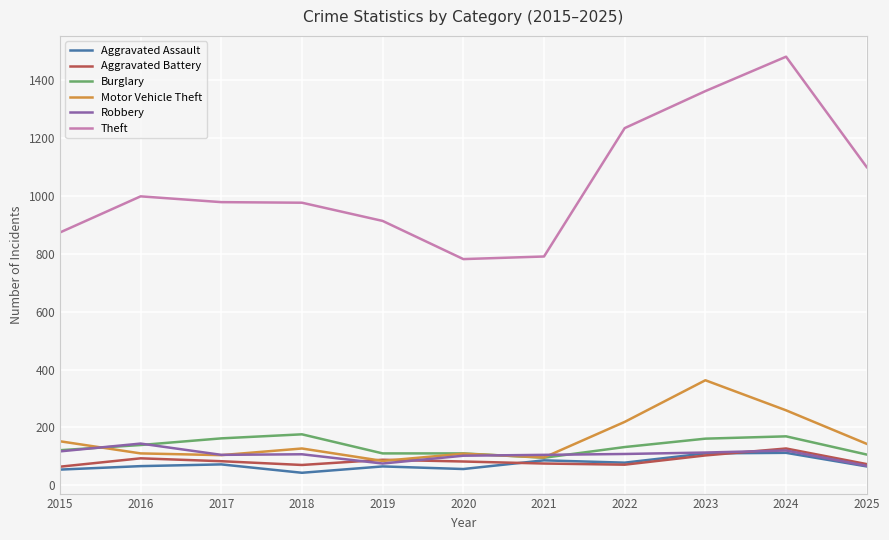

What is the minimum value for Motor Vehicle Theft?

84